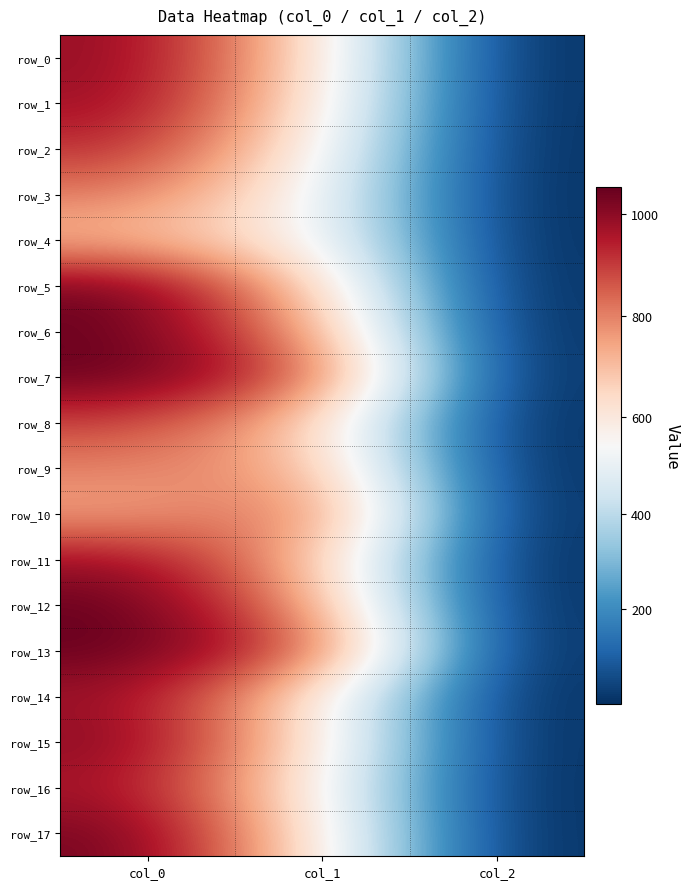

Reading left to right, transcribe all the data shown in this chart.

row_0: 993.3	627.8	2.0
row_1: 983.3	610.9	2.0
row_2: 923.3	573.8	2.0
row_3: 813.3	540.0	2.0
row_4: 706.7	570.4	2.0
row_5: 1043.3	664.9	2.0
row_6: 1046.7	756.0	2.0
row_7: 1053.3	877.5	2.0
row_8: 893.3	668.2	2.0
row_9: 800.0	735.8	2.0
row_10: 743.3	864.0	2.0
row_11: 986.7	702.0	2.0
row_12: 1053.3	759.4	2.0
row_13: 1053.3	884.2	2.0
row_14: 980.0	607.5	2.0
row_15: 1010.0	617.6	2.0
row_16: 966.7	577.1	2.0
row_17: 1036.7	604.1	2.0